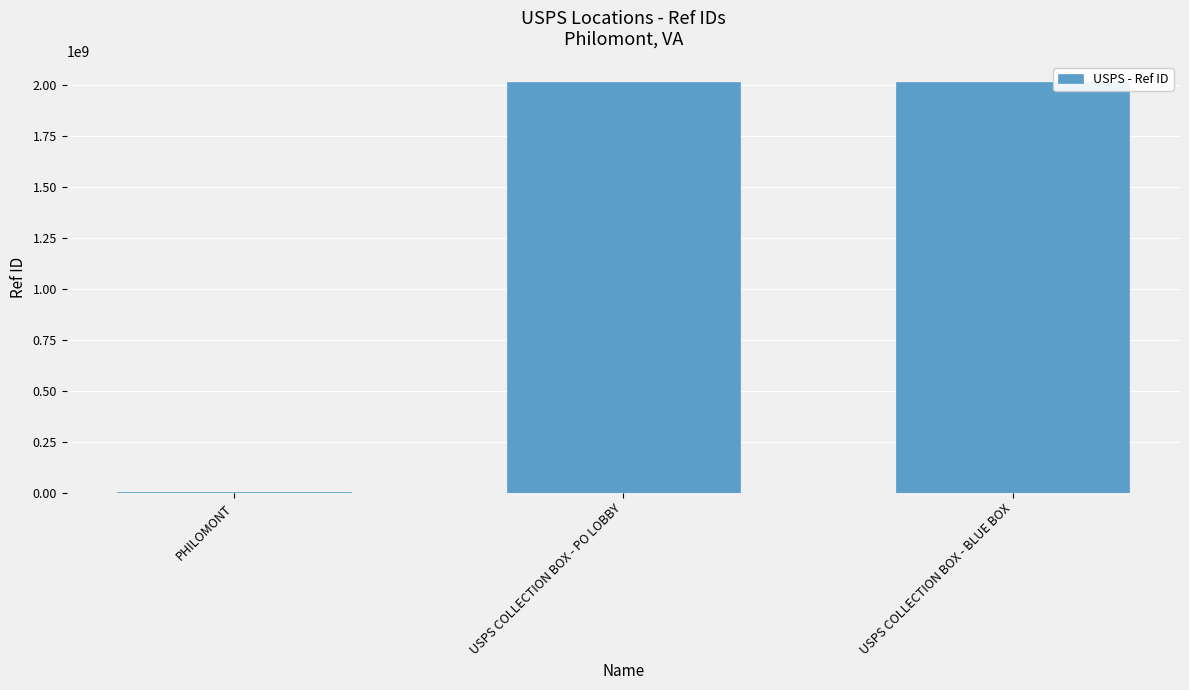

Which has a higher value, USPS COLLECTION BOX - BLUE BOX or PHILOMONT?

USPS COLLECTION BOX - BLUE BOX